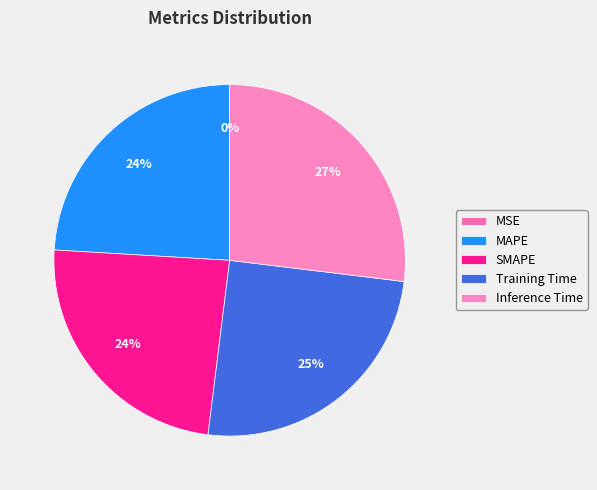

How many segments does this pie chart have?

5